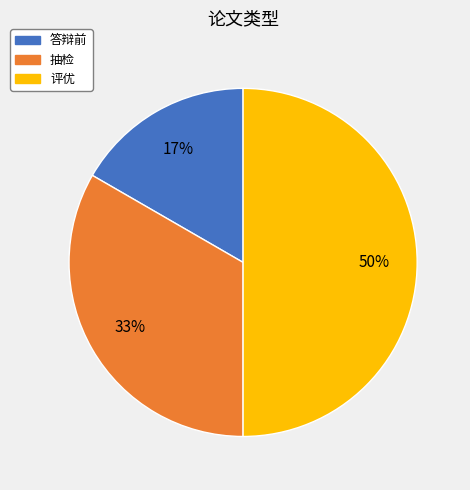

Combined, do 评优 and 抽检 account for over 50%?

Yes